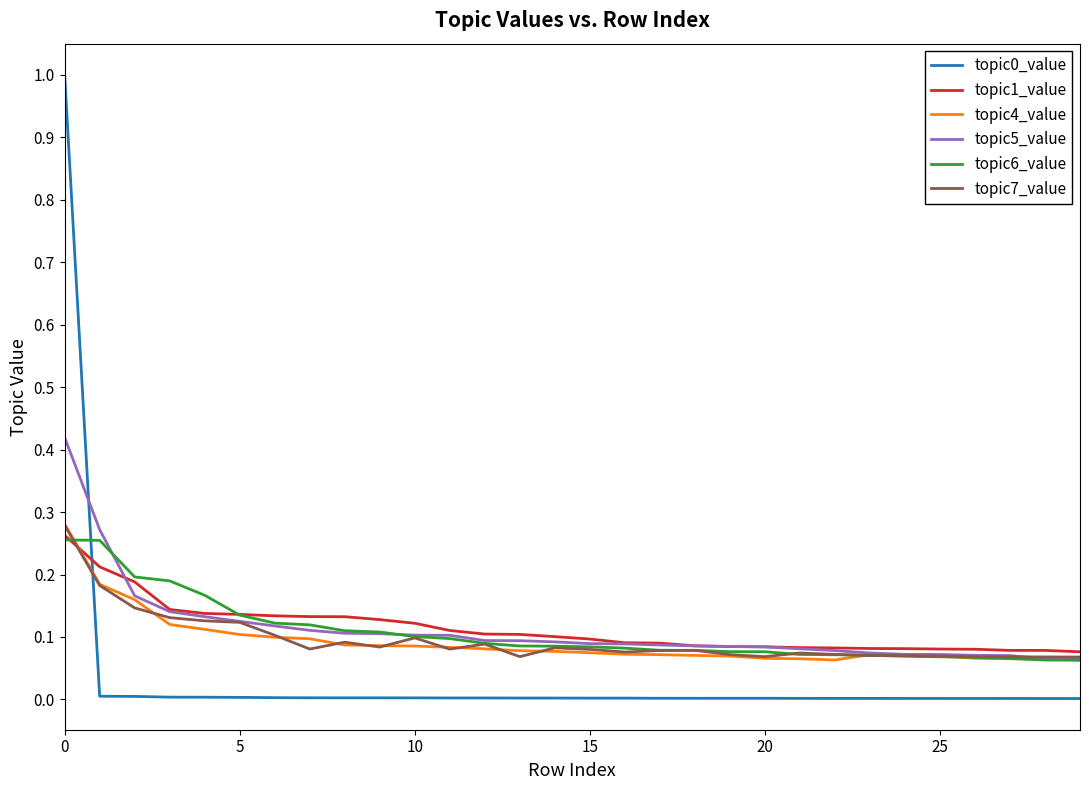

What is the greatest value displayed?

1.0